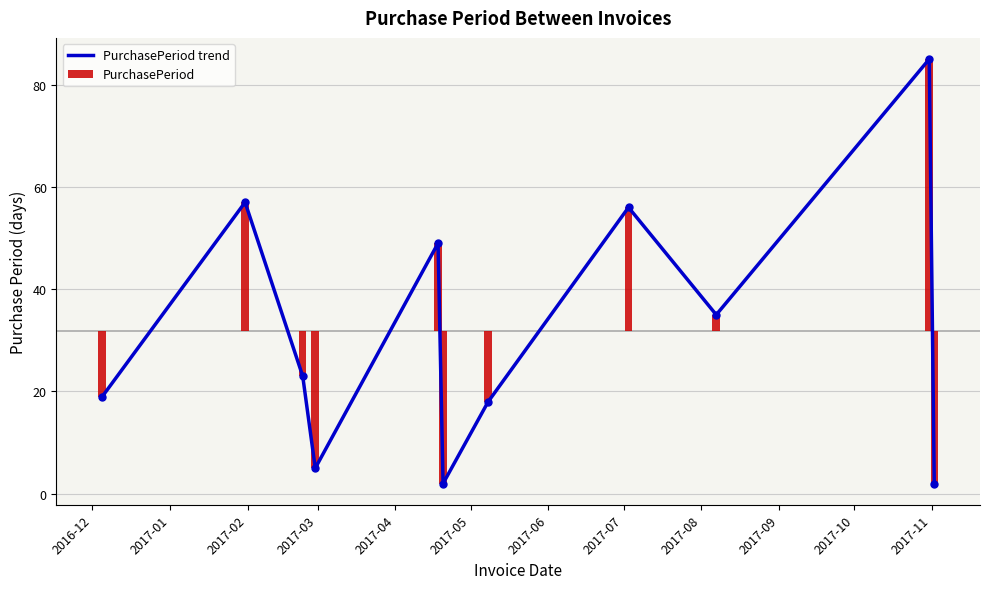

At how many categories does at least one series exceed -12?

11